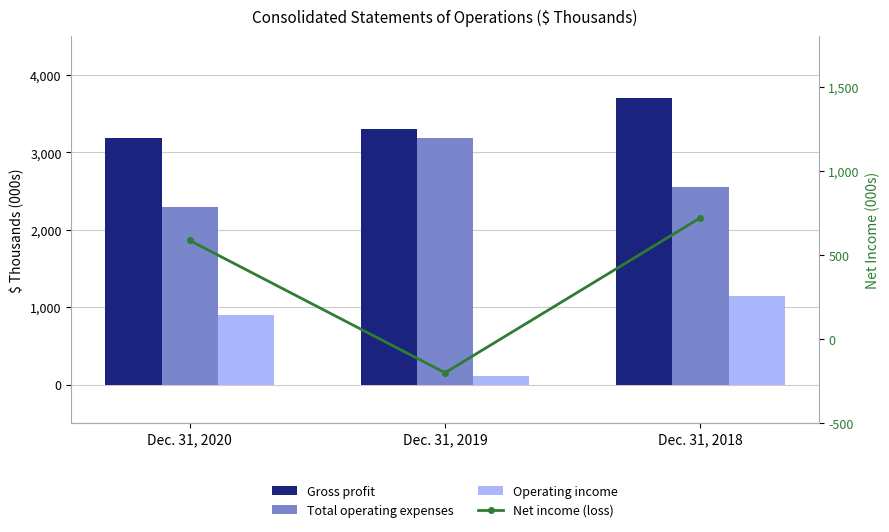

Reading right to left, list all the values displayed in this chart.

Gross profit: Dec. 31, 2018=3700.9	Dec. 31, 2019=3298.4	Dec. 31, 2020=3191.1
Total operating expenses: Dec. 31, 2018=2553.4	Dec. 31, 2019=3190.7	Dec. 31, 2020=2296.6
Operating income: Dec. 31, 2018=1147.5	Dec. 31, 2019=107.7	Dec. 31, 2020=894.5
Net income (loss): Dec. 31, 2018=721.6	Dec. 31, 2019=-200.2	Dec. 31, 2020=586.5